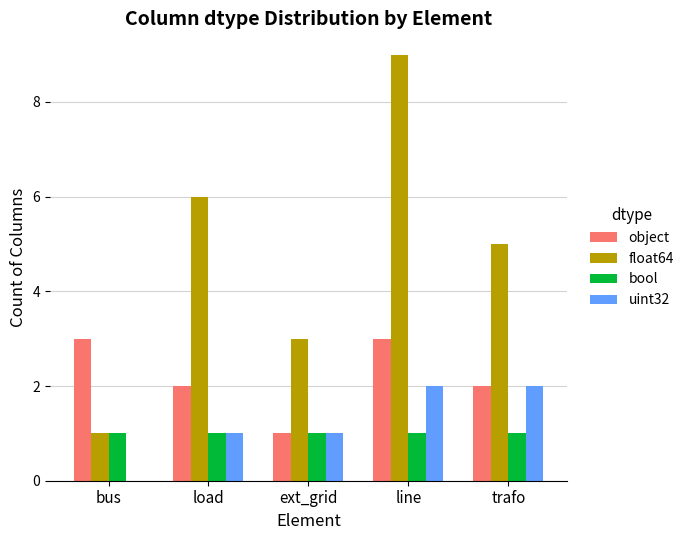

What is the approximate value of float64 at trafo?

5